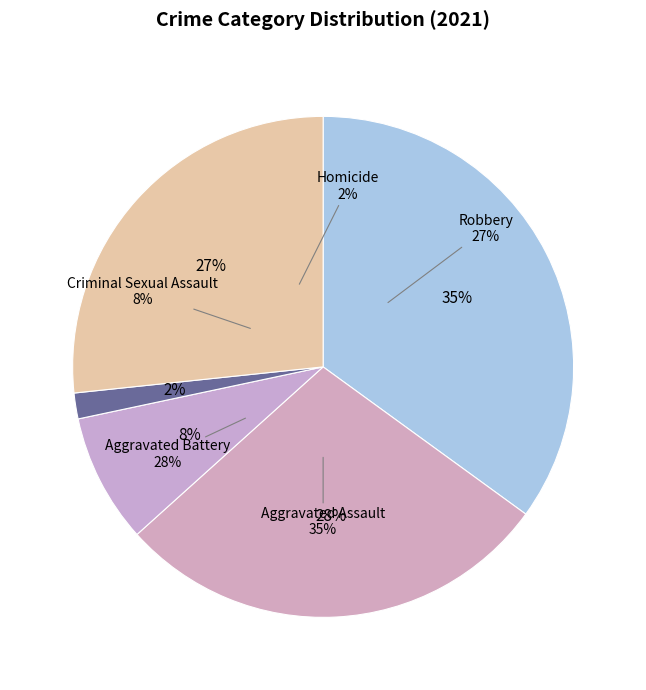

What percentage is NOT represented by Homicide?

98.3%